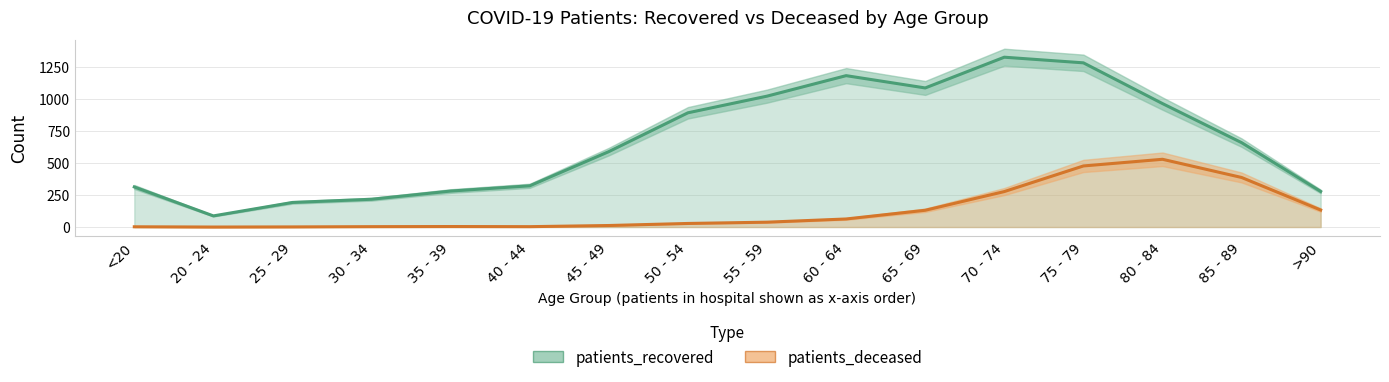

The value of patients_recovered at 70 - 74 is 1326. True or false?

True